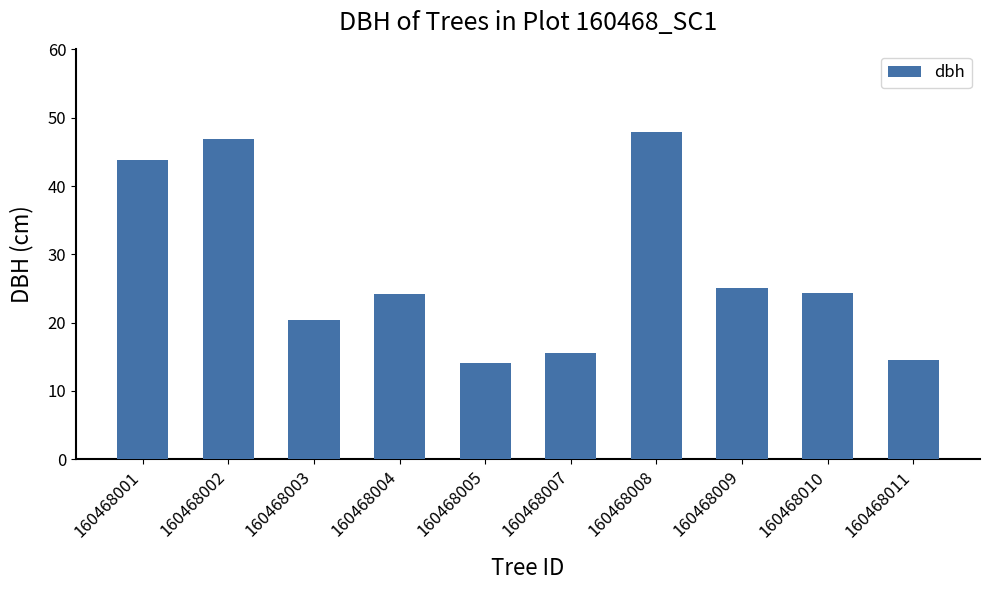

True or false: the data shows 18.6 at 160468005.

False